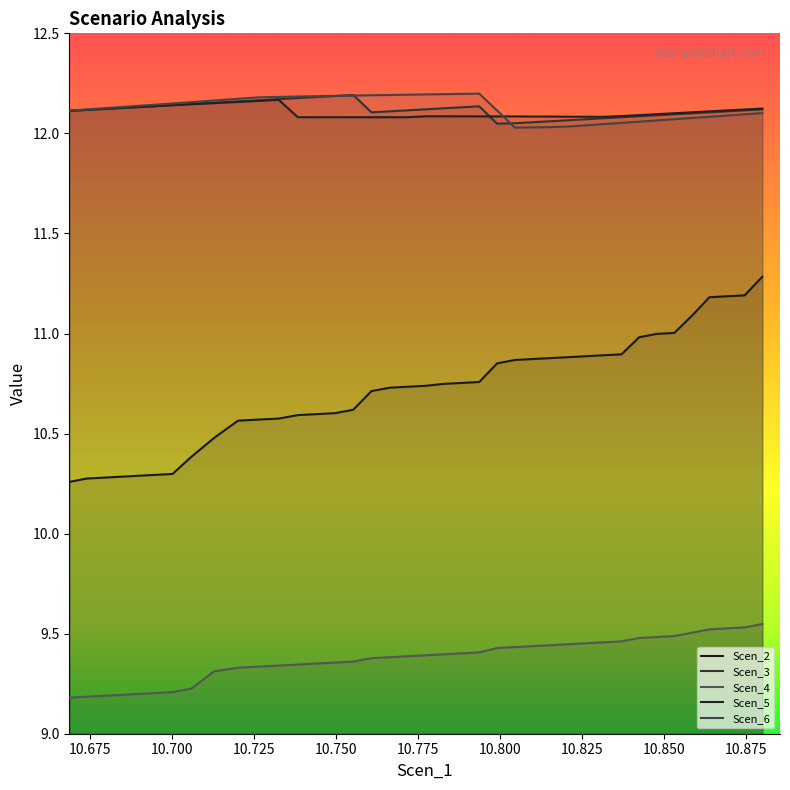

What is the maximum value shown in the chart?

12.2